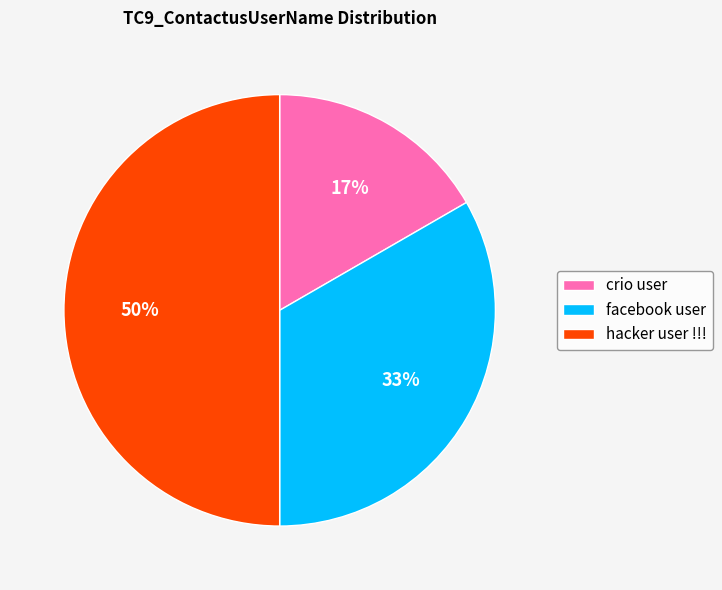

True or false: hacker user !!! accounts for 42% of the total.

False